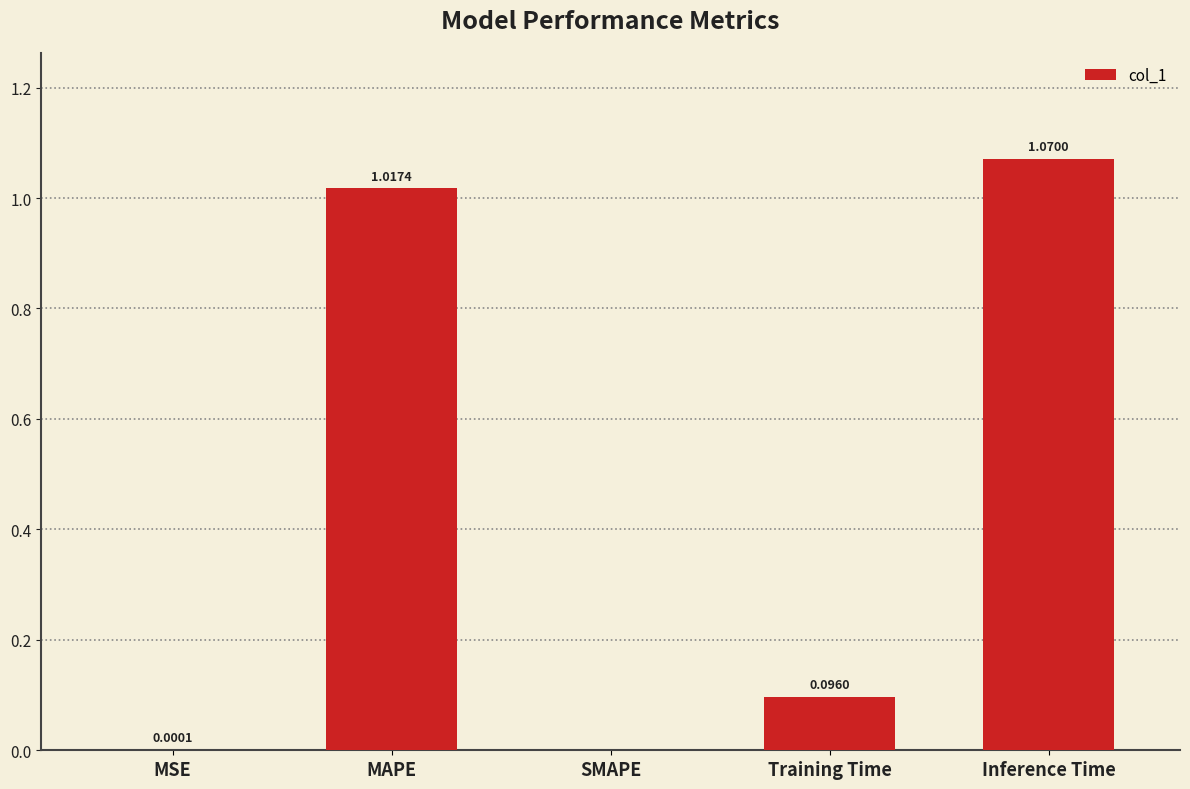

Which label corresponds to the largest value in the chart?

Inference Time